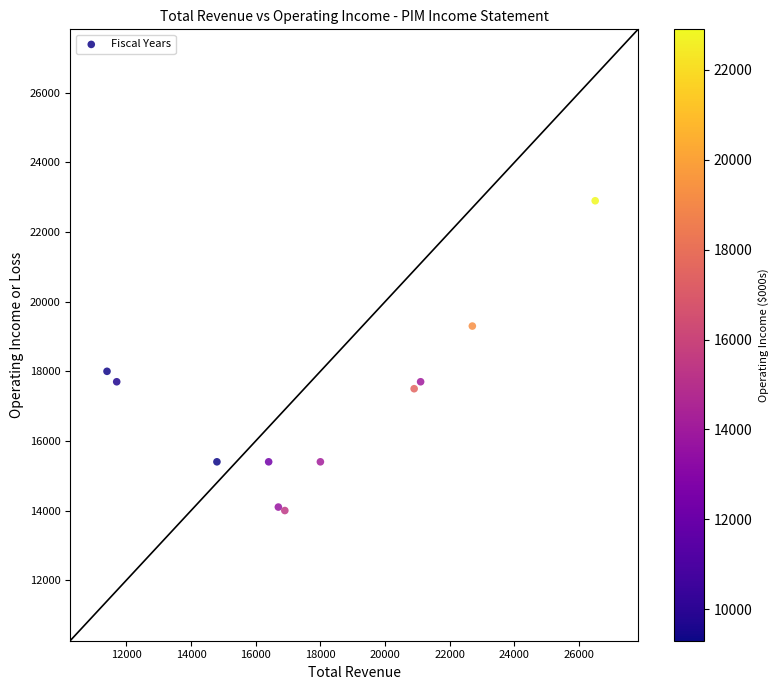

What Y value in the scatter plot is closest to 18450?

18000